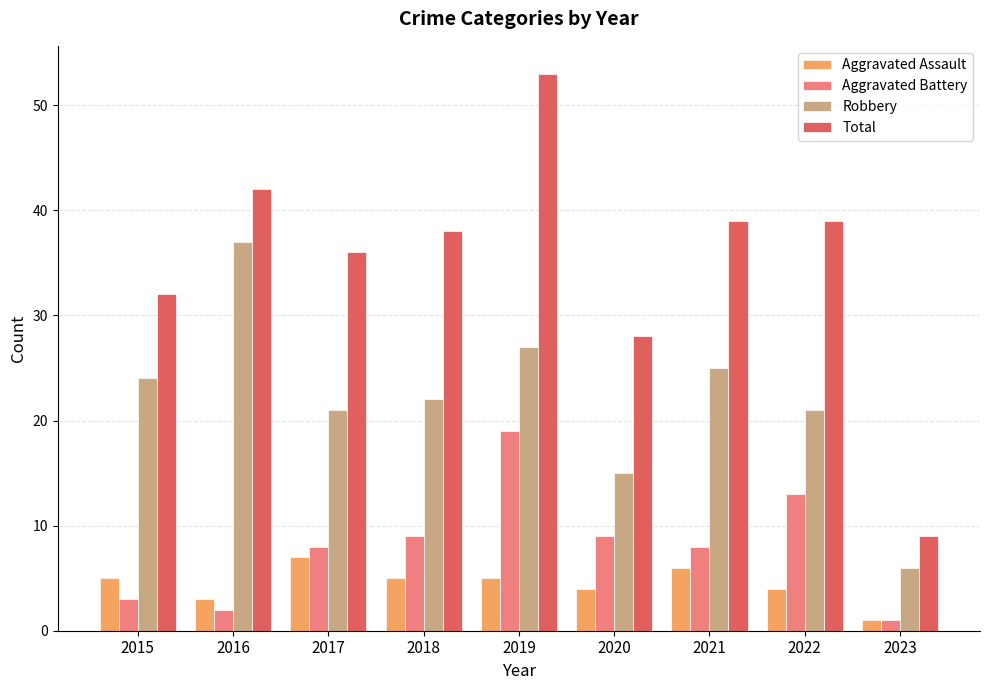

What is the smallest value displayed?

1